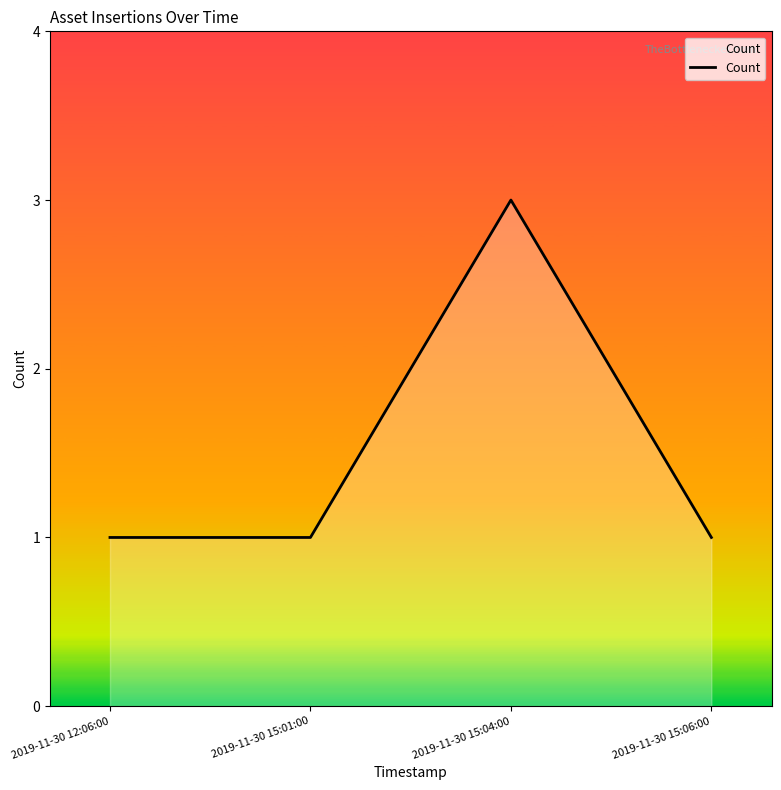

What is the ratio of the value at 2019-11-30 15:04:00 to the value at 2019-11-30 15:01:00?

3.0